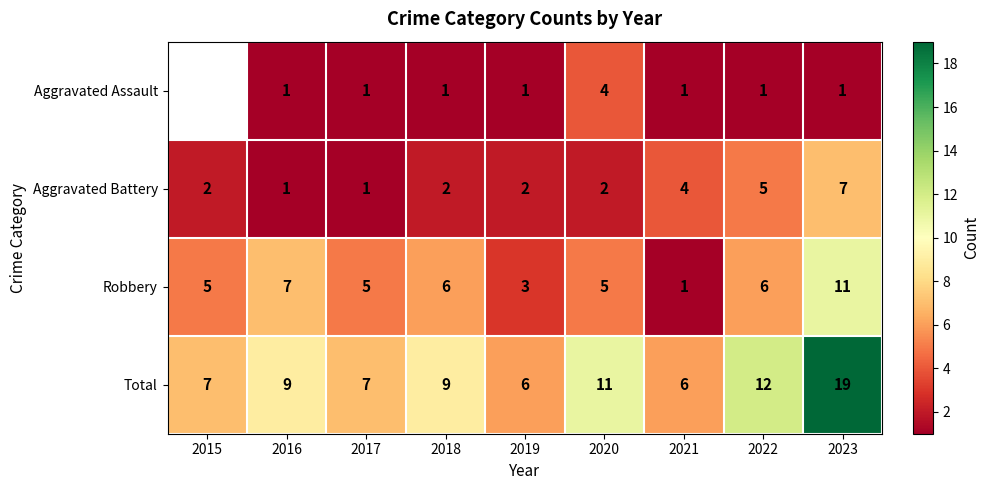

What is the difference between the highest and lowest values at 2019?

5